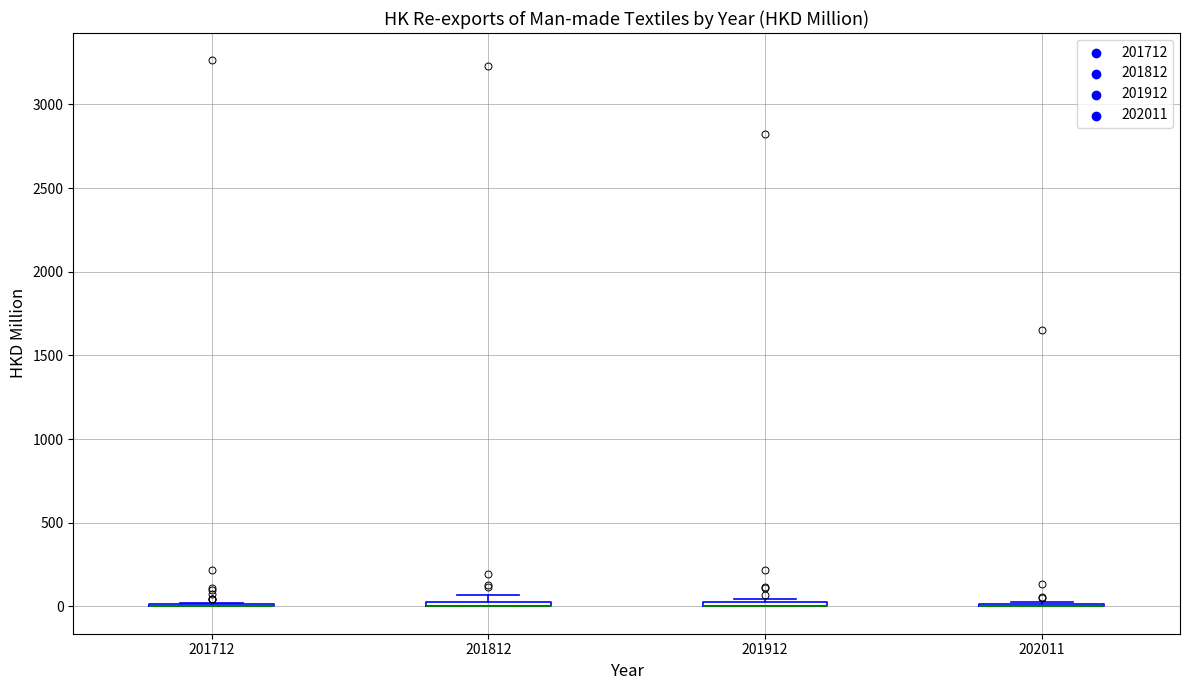

Where is the upper edge of the box at x = 201812 on the y-axis? The values are not printed on the chart, so give them approximately, as read against the axis.

50